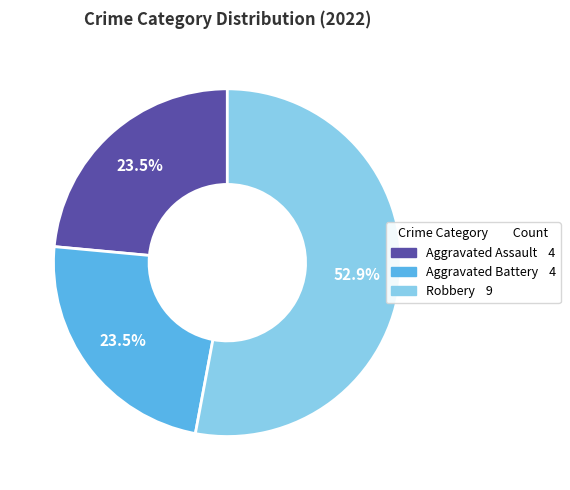

Does any single category account for the majority?

Yes